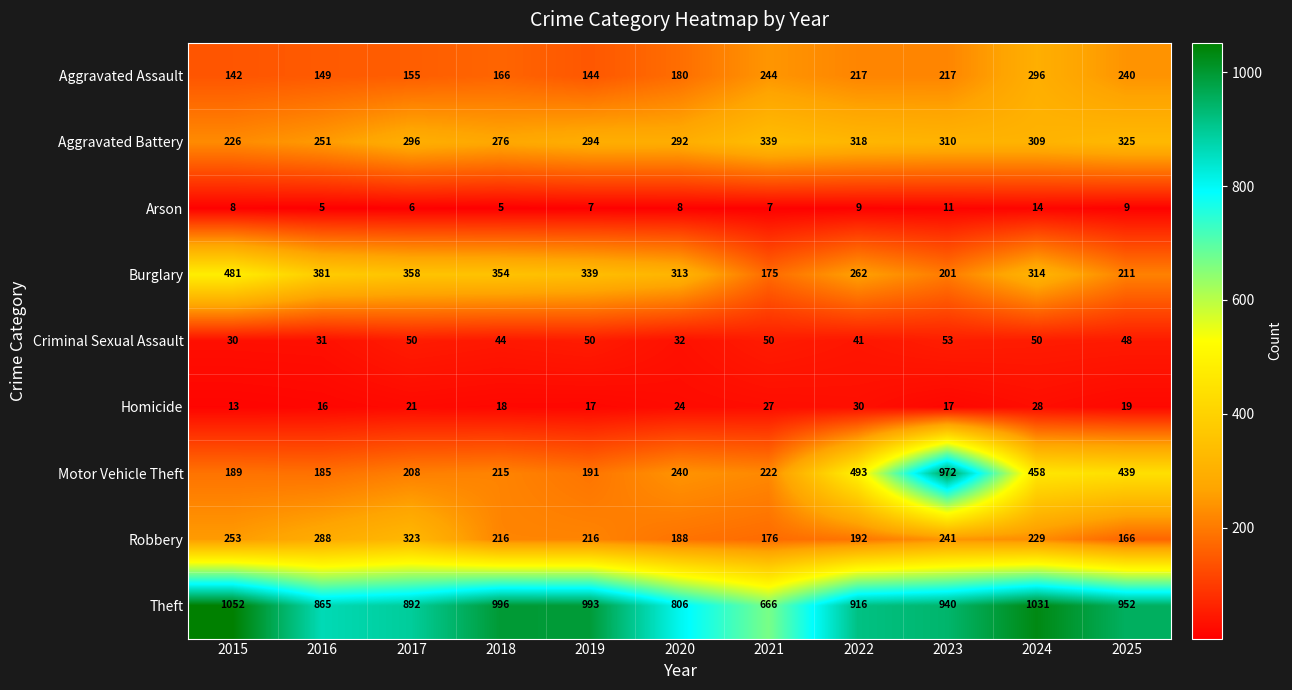

What is the approximate value of Burglary at 2020, to the nearest 50?

300